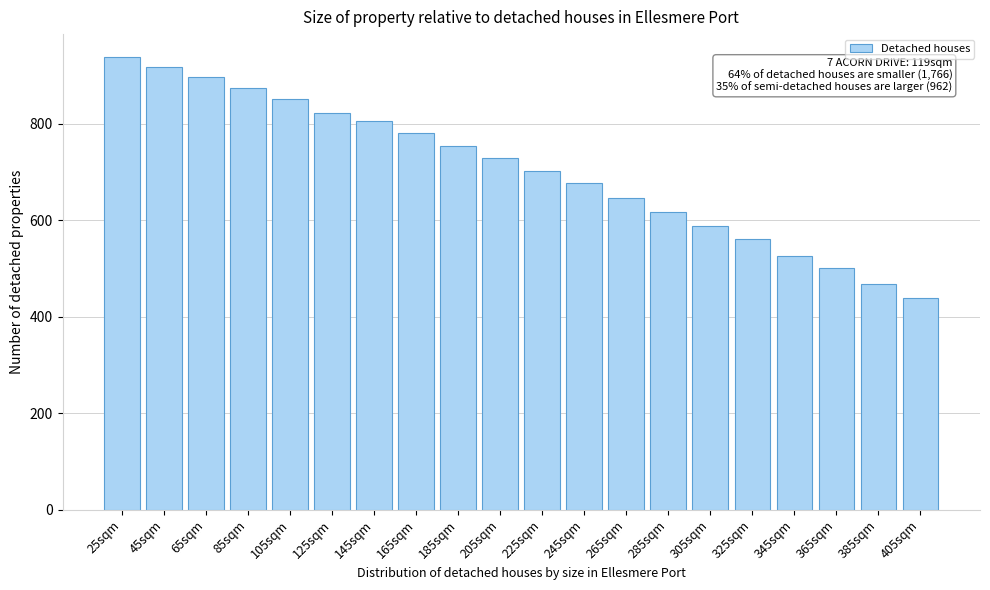

Reading left to right, transcribe all the data shown in this chart.

25sqm=938.7	45sqm=917.7	65sqm=895.9	85sqm=873.5	105sqm=851.7	125sqm=821.6	145sqm=806.4	165sqm=780.0	185sqm=753.5	205sqm=728.8	225sqm=701.2	245sqm=676.4	265sqm=646.4	285sqm=616.2	305sqm=588.9	325sqm=560.6	345sqm=525.2	365sqm=501.2	385sqm=468.9	405sqm=439.3